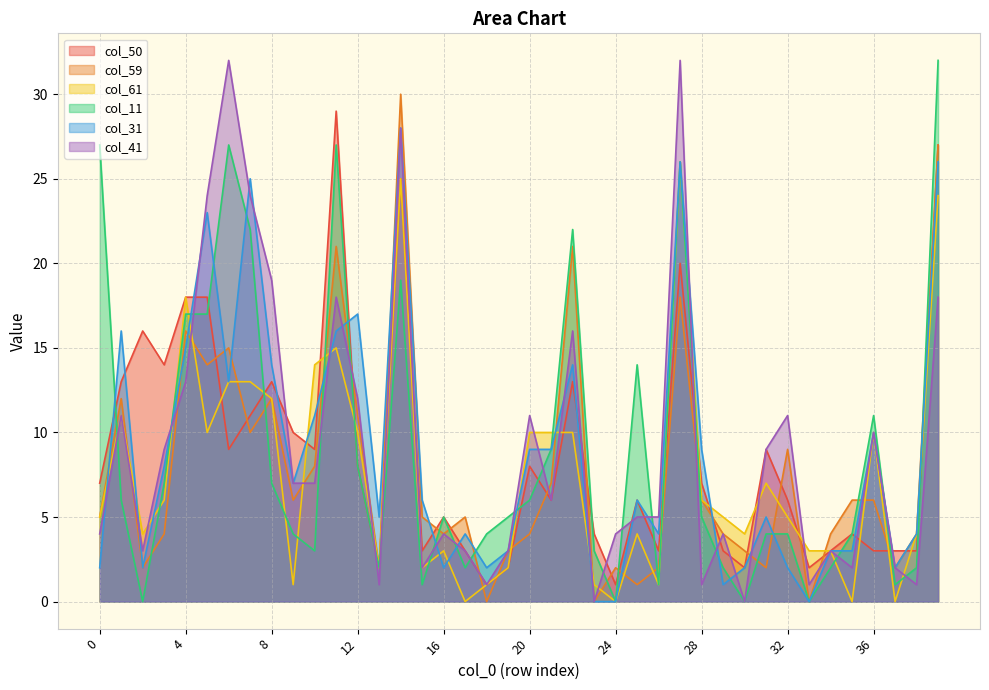

Reading left to right, what are all the values shown in this chart?

col_50: 0=7	1=13	2=16	3=14	4=18	5=18	6=9	7=11	8=13	9=10	10=9	11=29	12=8	13=2	14=25	15=3	16=5	17=3	18=1	19=2	20=8	21=6	22=13	23=4	24=1	25=6	26=3	27=20	28=7	29=3	30=2	31=9	32=6	33=2	34=3	35=4	36=3	37=3	38=3	39=27
col_59: 0=5	1=12	2=2	3=4	4=16	5=14	6=15	7=10	8=12	9=6	10=8	11=21	12=11	13=2	14=30	15=5	16=4	17=5	18=0	19=3	20=4	21=7	22=21	23=0	24=2	25=1	26=2	27=18	28=6	29=4	30=3	31=2	32=9	33=0	34=4	35=6	36=6	37=2	38=4	39=27
col_61: 0=5	1=11	2=4	3=6	4=18	5=10	6=13	7=13	8=12	9=1	10=14	11=15	12=10	13=2	14=25	15=2	16=3	17=0	18=1	19=2	20=10	21=10	22=10	23=1	24=0	25=4	26=1	27=26	28=6	29=5	30=4	31=7	32=5	33=3	34=3	35=0	36=10	37=0	38=4	39=24
col_11: 0=27	1=6	2=0	3=7	4=17	5=17	6=27	7=22	8=7	9=4	10=3	11=27	12=8	13=2	14=19	15=1	16=5	17=2	18=4	19=5	20=6	21=9	22=22	23=3	24=0	25=14	26=1	27=26	28=5	29=2	30=0	31=4	32=4	33=0	34=2	35=4	36=11	37=1	38=2	39=32
col_31: 0=2	1=16	2=2	3=8	4=15	5=23	6=13	7=25	8=14	9=7	10=11	11=16	12=17	13=5	14=28	15=6	16=2	17=4	18=2	19=3	20=9	21=9	22=14	23=0	24=0	25=6	26=4	27=26	28=9	29=1	30=2	31=5	32=2	33=0	34=3	35=3	36=10	37=2	38=4	39=26
col_41: 0=4	1=11	2=3	3=9	4=13	5=24	6=32	7=24	8=19	9=7	10=7	11=18	12=12	13=1	14=28	15=2	16=4	17=3	18=1	19=3	20=11	21=6	22=16	23=0	24=4	25=5	26=5	27=32	28=1	29=4	30=0	31=9	32=11	33=1	34=3	35=2	36=10	37=2	38=1	39=18